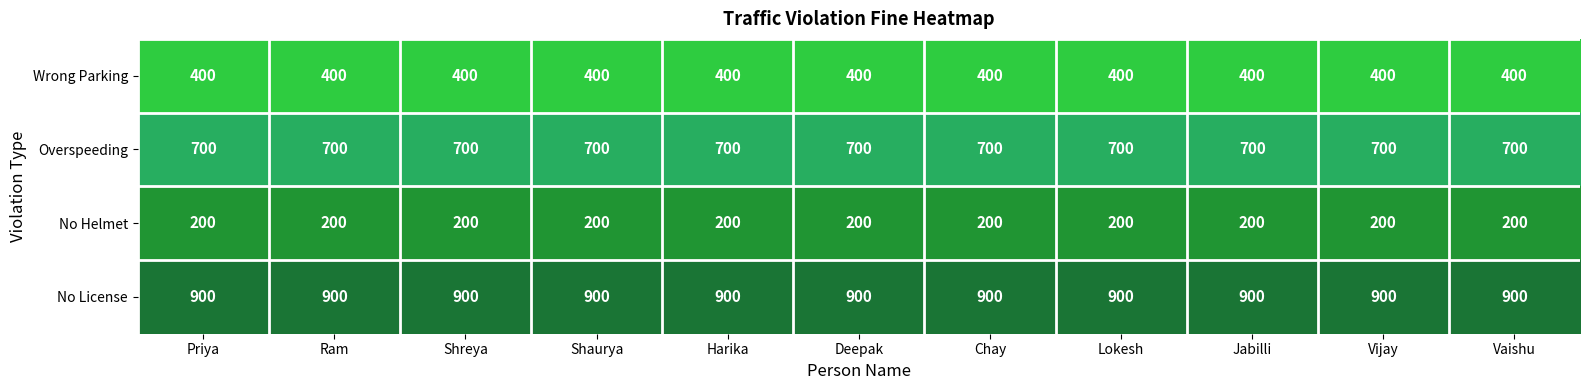

Rank the series by their average value, from lowest to highest.

No Helmet, Wrong Parking, Overspeeding, No License